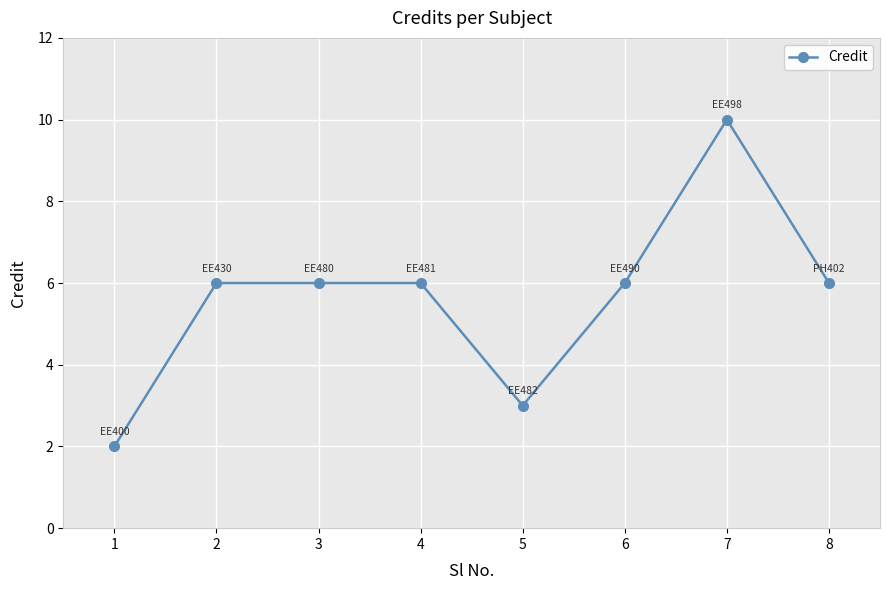

What is the change in value from 2 to 7?

+4